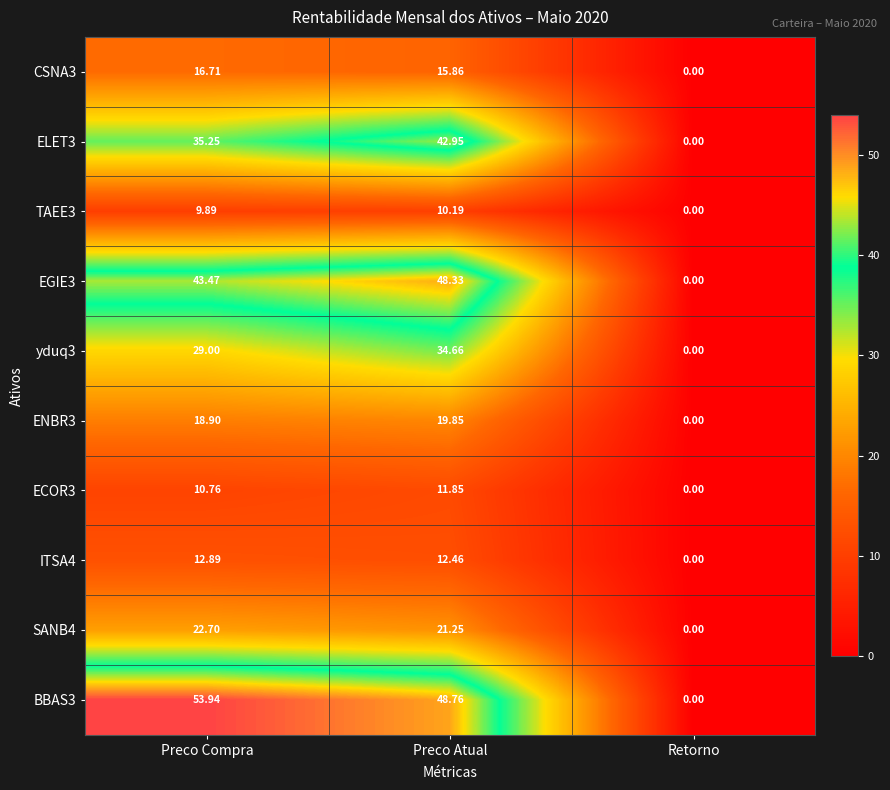

Between Preco Compra and Retorno, which series saw the biggest shift?

BBAS3